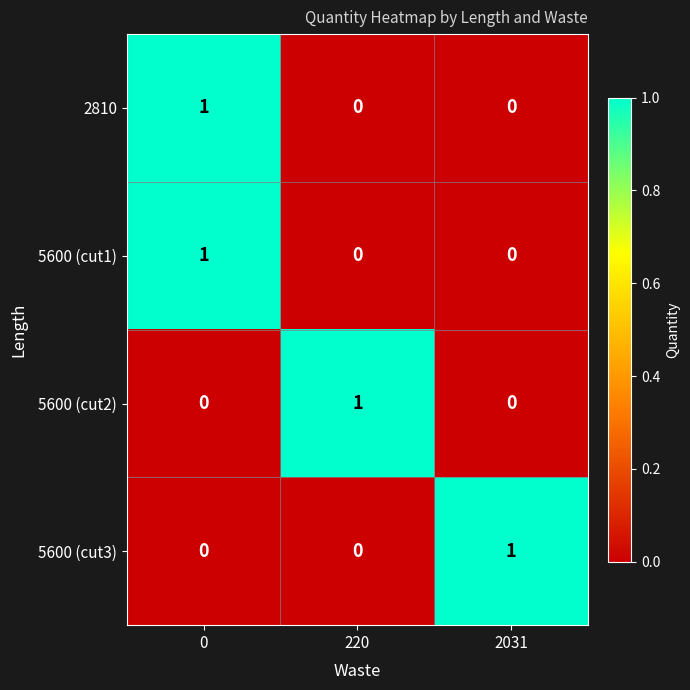

Reading left to right, list all the values displayed in this chart.

2810: 0=1	220=0	2031=0
5600 (cut1): 0=1	220=0	2031=0
5600 (cut2): 0=0	220=1	2031=0
5600 (cut3): 0=0	220=0	2031=1